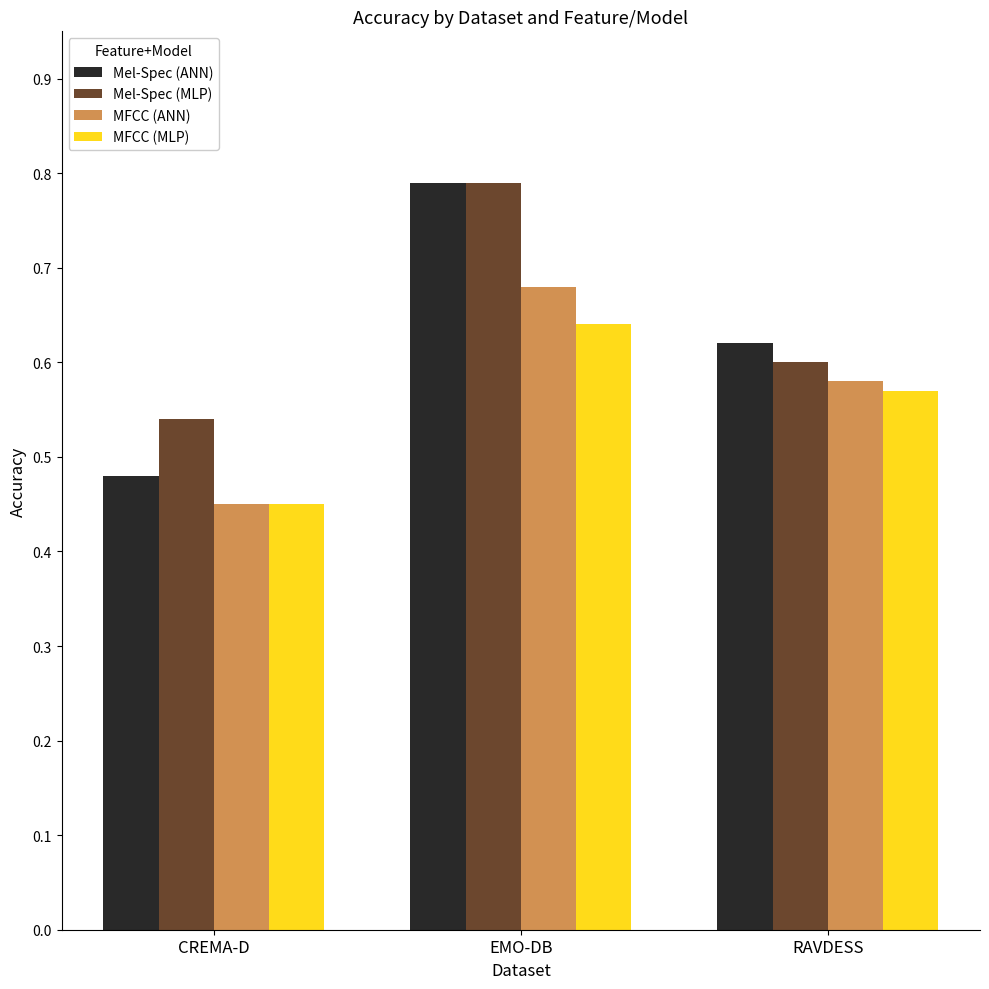

How many bars are there in total?

12